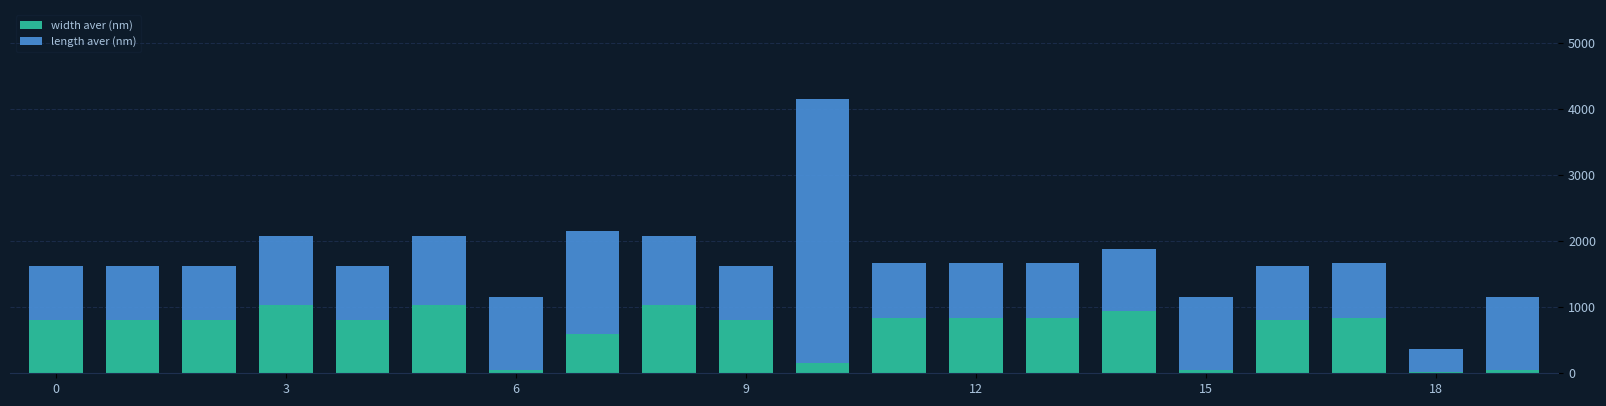

How many bars are there in total?

20